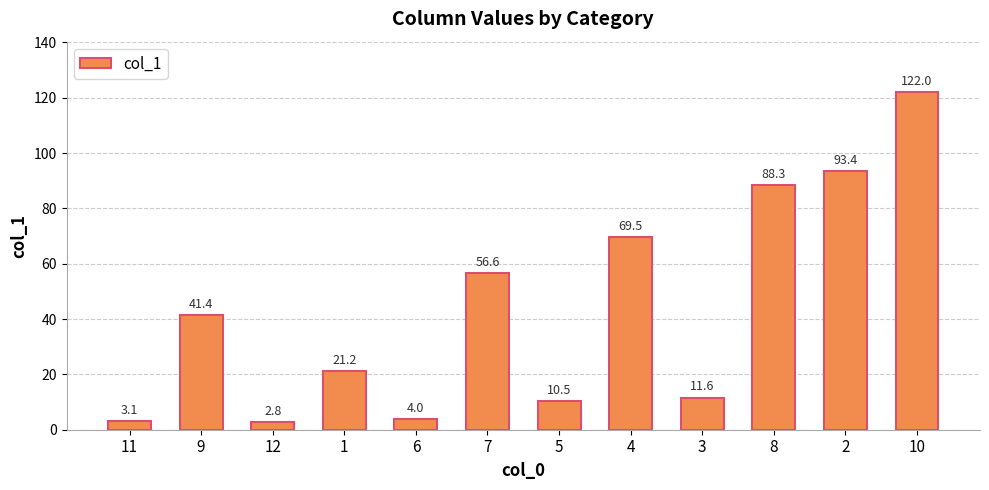

What is the difference between the values at 8 and 5?

77.8